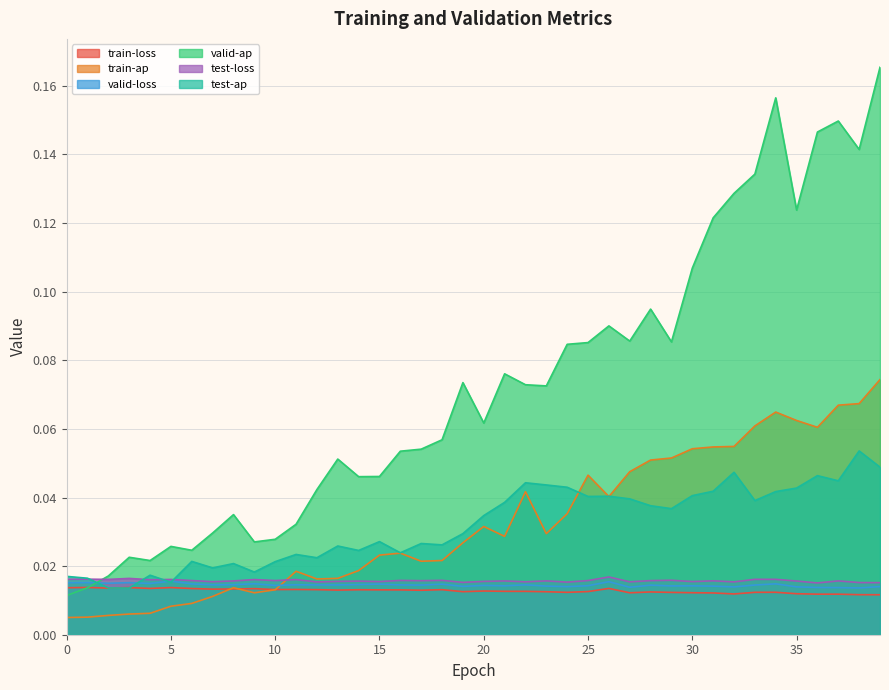

Reading left to right, extract all data points from this chart.

train-loss: 0.0	0.0	0.0	0.0	0.0	0.0	0.0	0.0	0.0	0.0	0.0	0.0	0.0	0.0	0.0	0.0	0.0	0.0	0.0	0.0	0.0	0.0	0.0	0.0	0.0	0.0	0.0	0.0	0.0	0.0	0.0	0.0	0.0	0.0	0.0	0.0	0.0	0.0	0.0	0.0
train-ap: 0.0	0.0	0.0	0.0	0.0	0.0	0.0	0.0	0.0	0.0	0.0	0.0	0.0	0.0	0.0	0.0	0.0	0.0	0.0	0.0	0.0	0.0	0.0	0.0	0.0	0.0	0.0	0.0	0.1	0.1	0.1	0.1	0.1	0.1	0.1	0.1	0.1	0.1	0.1	0.1
valid-loss: 0.0	0.0	0.0	0.0	0.0	0.0	0.0	0.0	0.0	0.0	0.0	0.0	0.0	0.0	0.0	0.0	0.0	0.0	0.0	0.0	0.0	0.0	0.0	0.0	0.0	0.0	0.0	0.0	0.0	0.0	0.0	0.0	0.0	0.0	0.0	0.0	0.0	0.0	0.0	0.0
valid-ap: 0.0	0.0	0.0	0.0	0.0	0.0	0.0	0.0	0.0	0.0	0.0	0.0	0.0	0.1	0.0	0.0	0.1	0.1	0.1	0.1	0.1	0.1	0.1	0.1	0.1	0.1	0.1	0.1	0.1	0.1	0.1	0.1	0.1	0.1	0.2	0.1	0.1	0.1	0.1	0.2
test-loss: 0.0	0.0	0.0	0.0	0.0	0.0	0.0	0.0	0.0	0.0	0.0	0.0	0.0	0.0	0.0	0.0	0.0	0.0	0.0	0.0	0.0	0.0	0.0	0.0	0.0	0.0	0.0	0.0	0.0	0.0	0.0	0.0	0.0	0.0	0.0	0.0	0.0	0.0	0.0	0.0
test-ap: 0.0	0.0	0.0	0.0	0.0	0.0	0.0	0.0	0.0	0.0	0.0	0.0	0.0	0.0	0.0	0.0	0.0	0.0	0.0	0.0	0.0	0.0	0.0	0.0	0.0	0.0	0.0	0.0	0.0	0.0	0.0	0.0	0.0	0.0	0.0	0.0	0.0	0.0	0.1	0.0